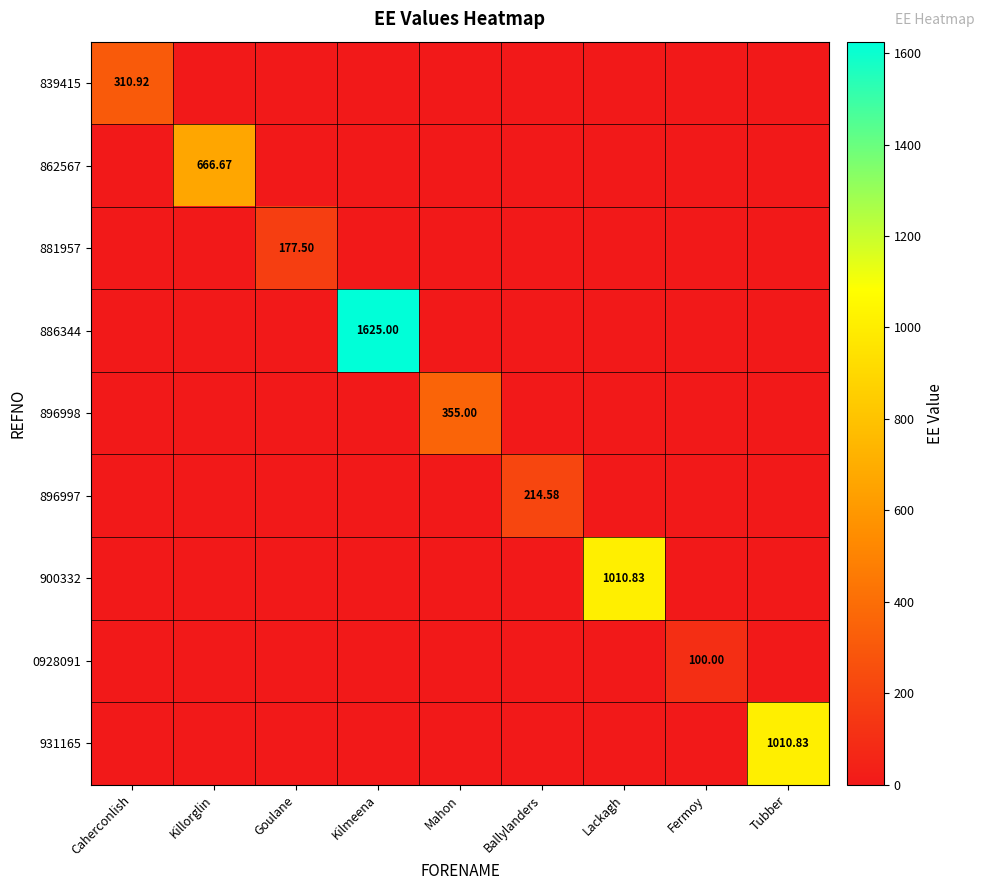

List the series in order of their peak value, lowest first.

0928091, 881957, 896997, 839415, 896998, 862567, 900332, 931165, 886344